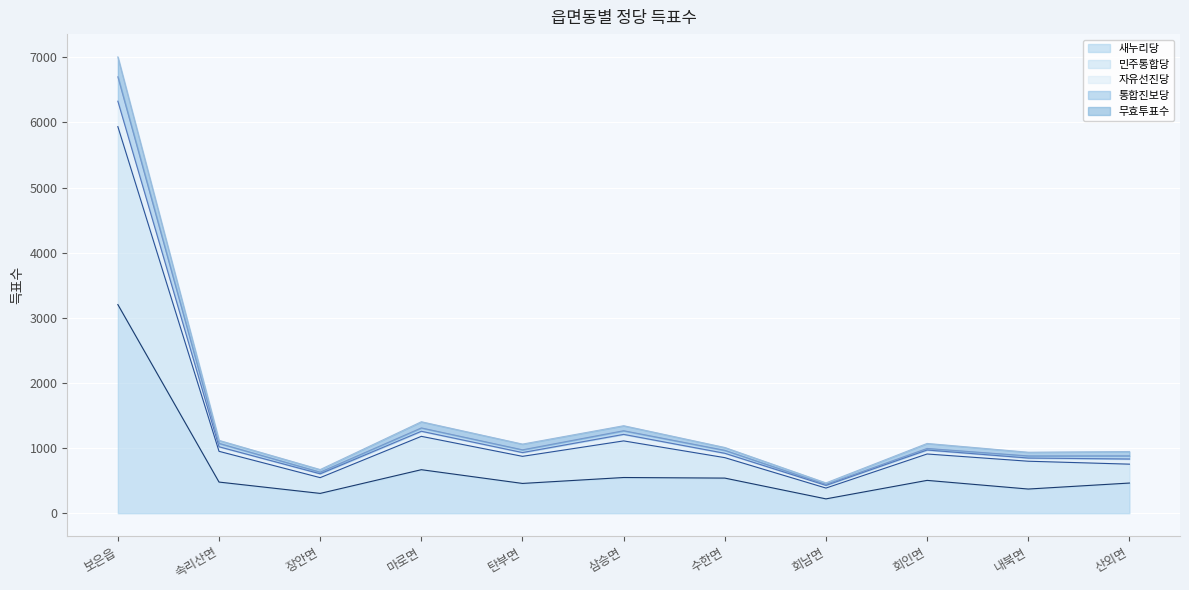

How many data points does each series have?

11